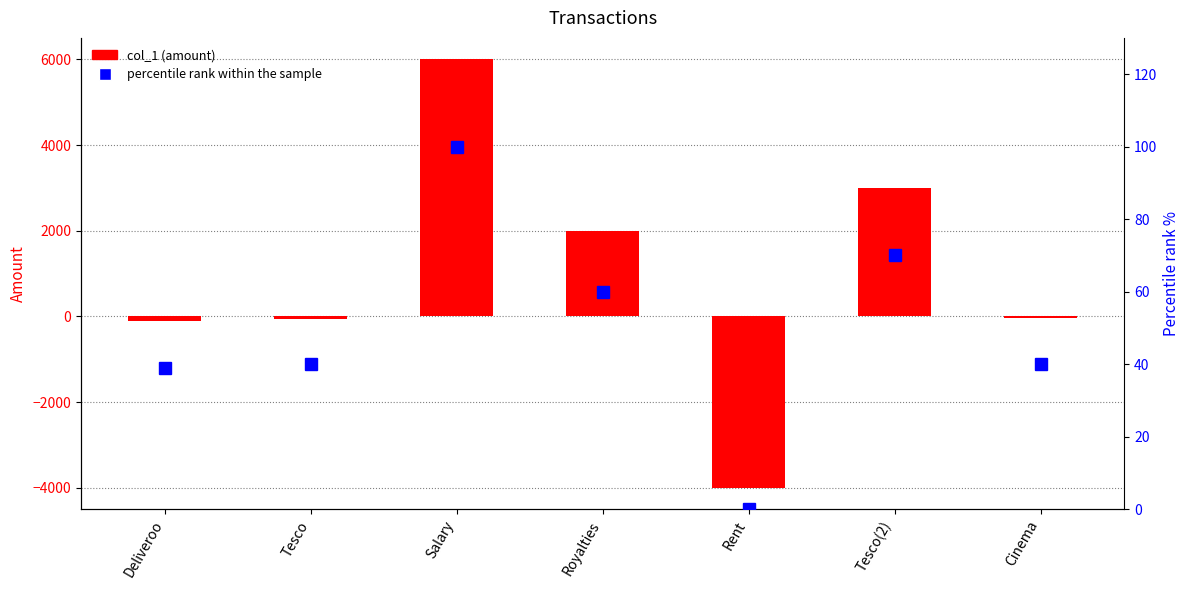

Rank the series by their average value, from highest to lowest.

col_1, percentile rank within the sample